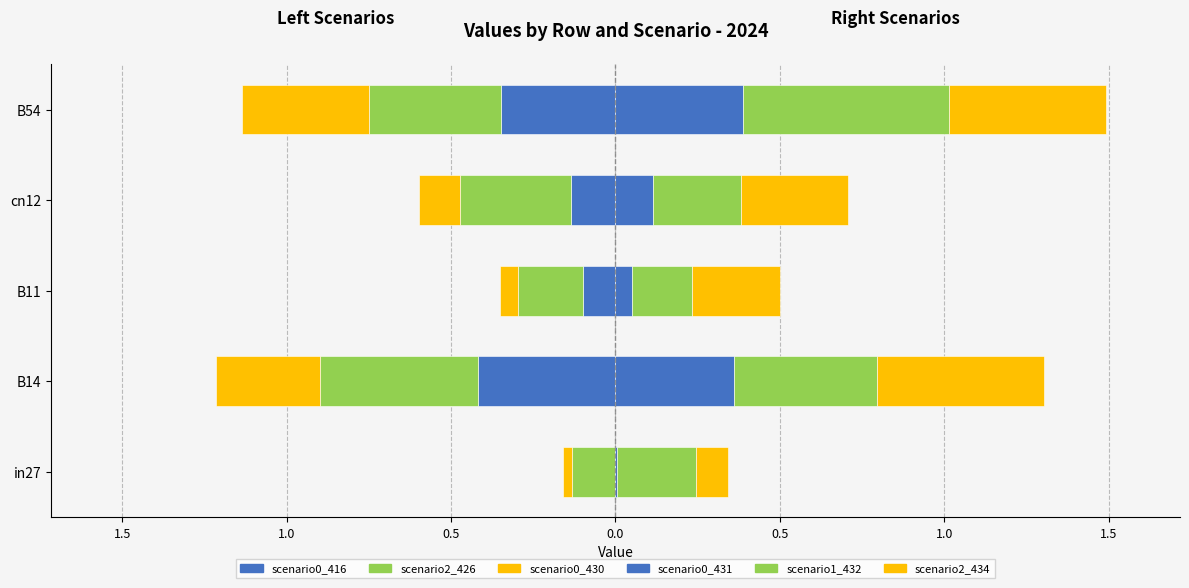

What is the sum of all job220_scenario0_430 values?

-0.9